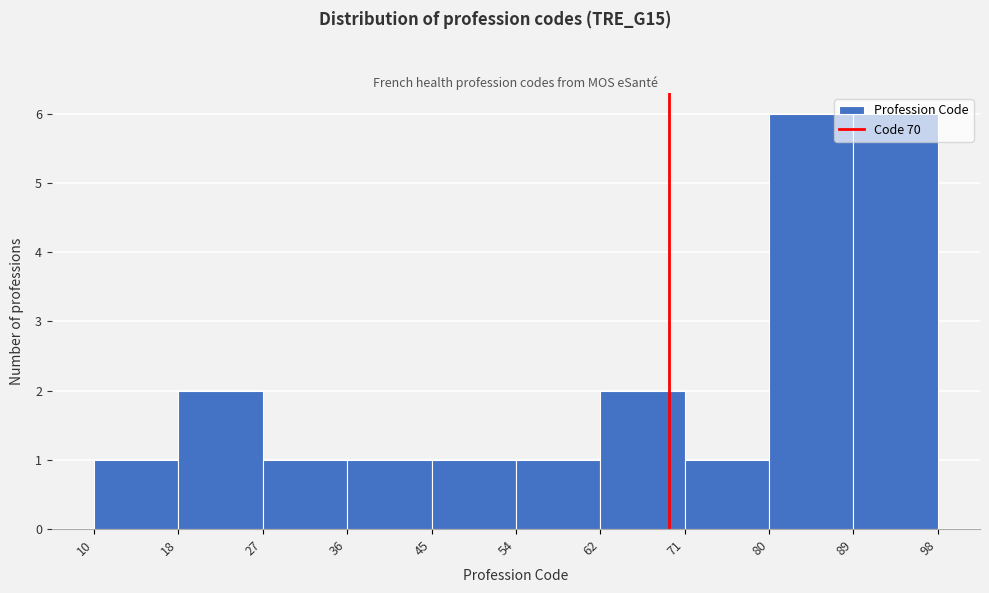

Reading left to right, transcribe this chart: for each bar, give the range it covers on the x-axis and its height. The values are not printed on the chart, so give them approximately, as read against the axis.

10 to 18: 1
18 to 27: 2
27 to 36: 1
36 to 45: 1
45 to 54: 1
54 to 62: 1
62 to 71: 2
71 to 80: 1
80 to 89: 6
89 to 98: 6